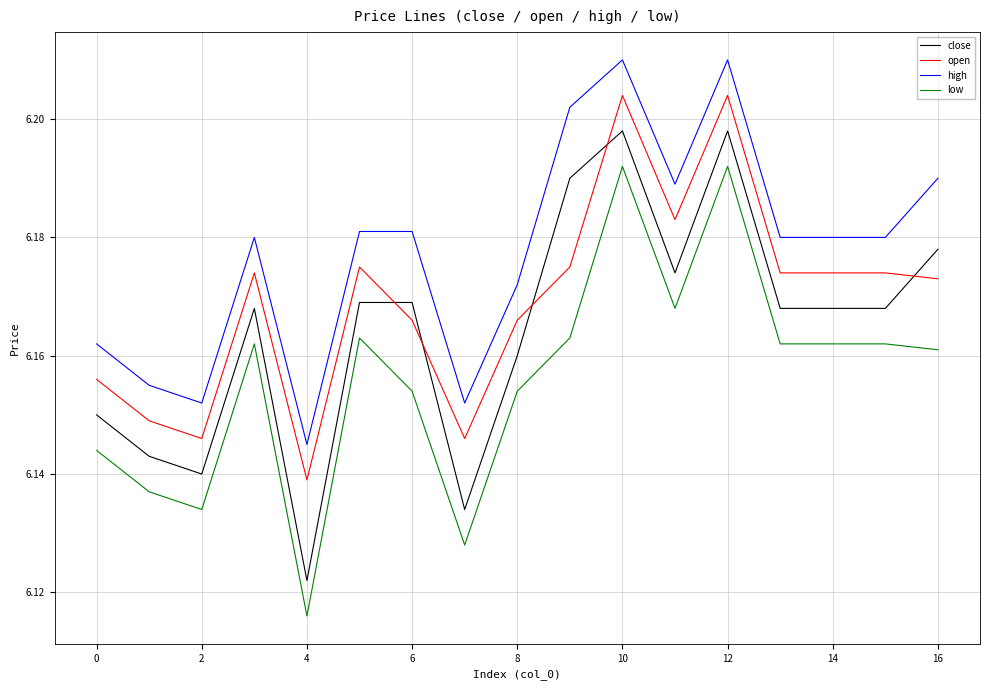

Which series has the largest total across all categories?

high